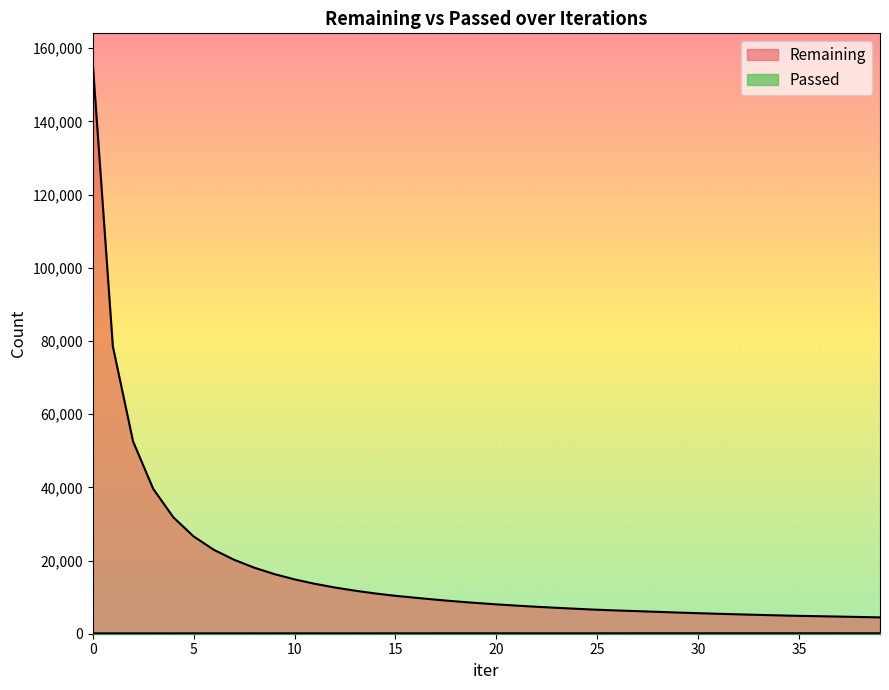

Read the Remaining value at 24, to the nearest 50.

6800